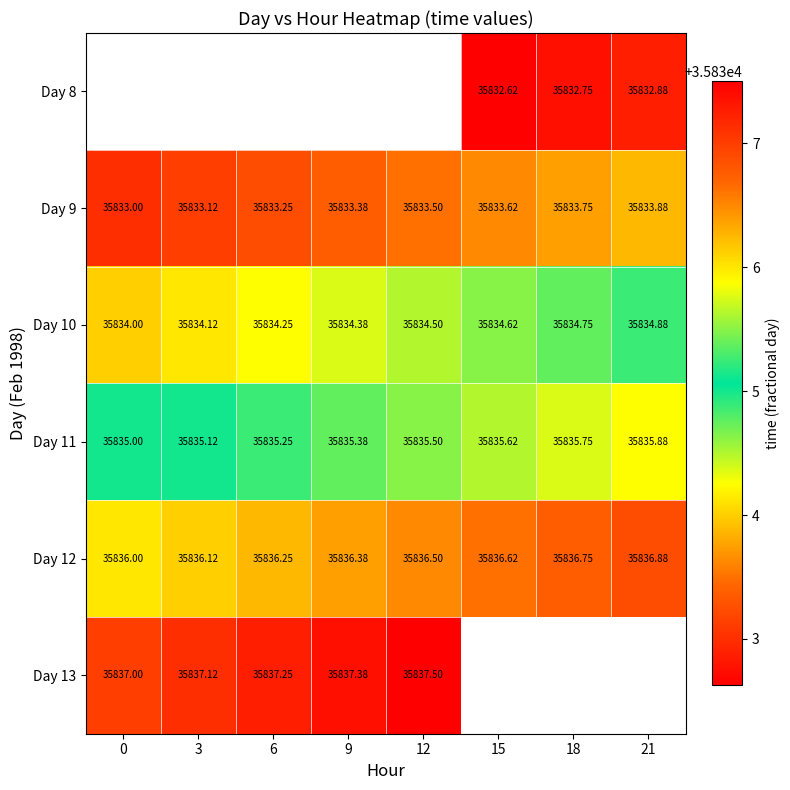

What is the maximum value for Day 10?

35834.9